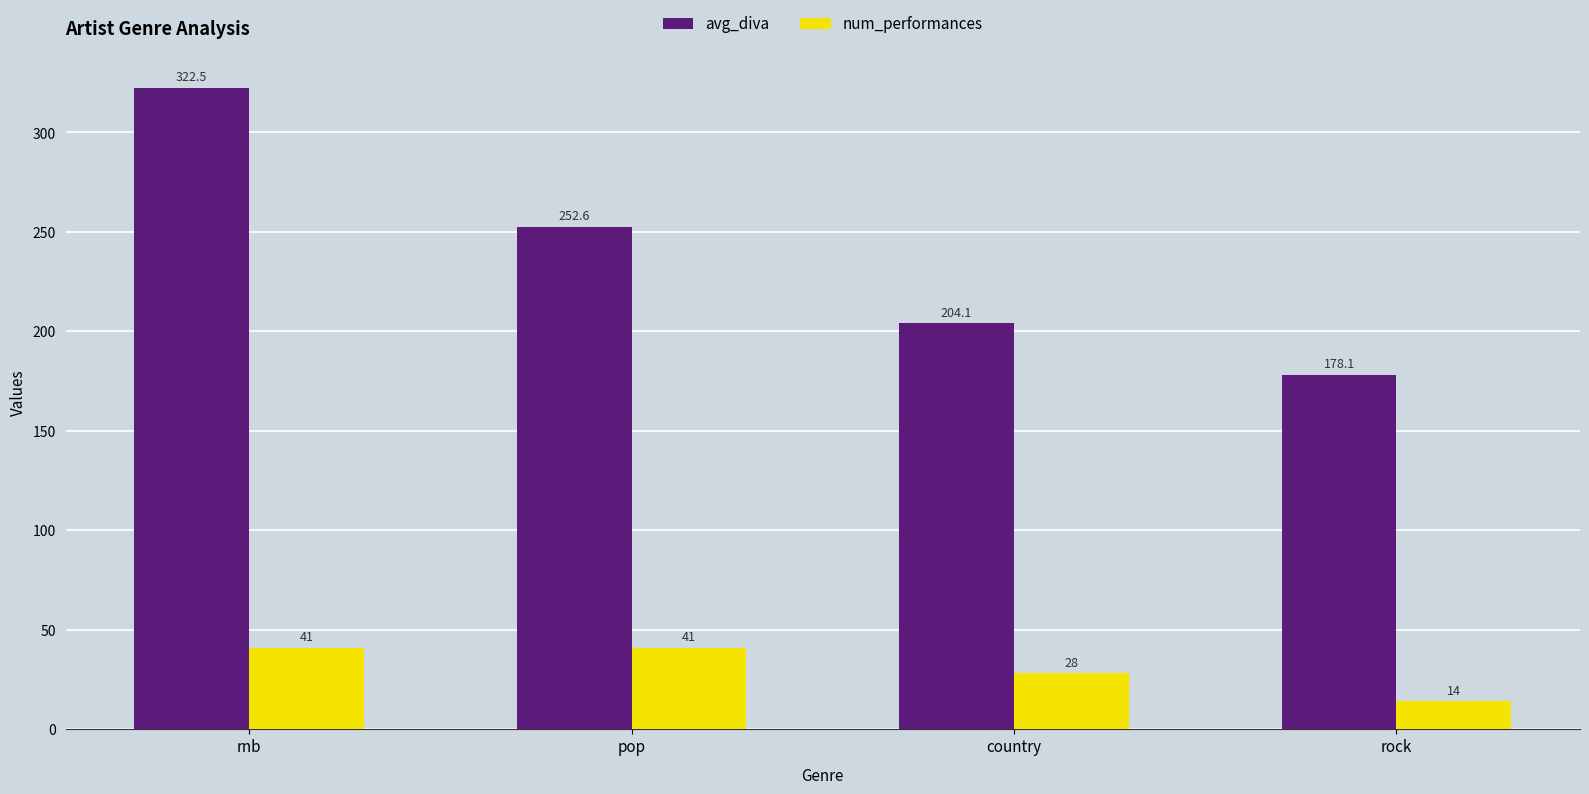

The value of num_performances at pop is 56.4. True or false?

False